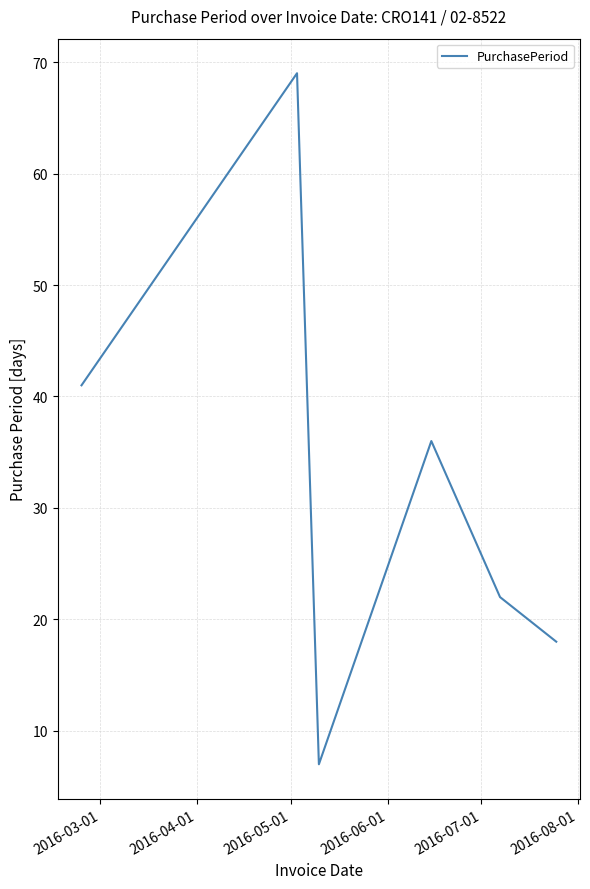

What is the average value?

32